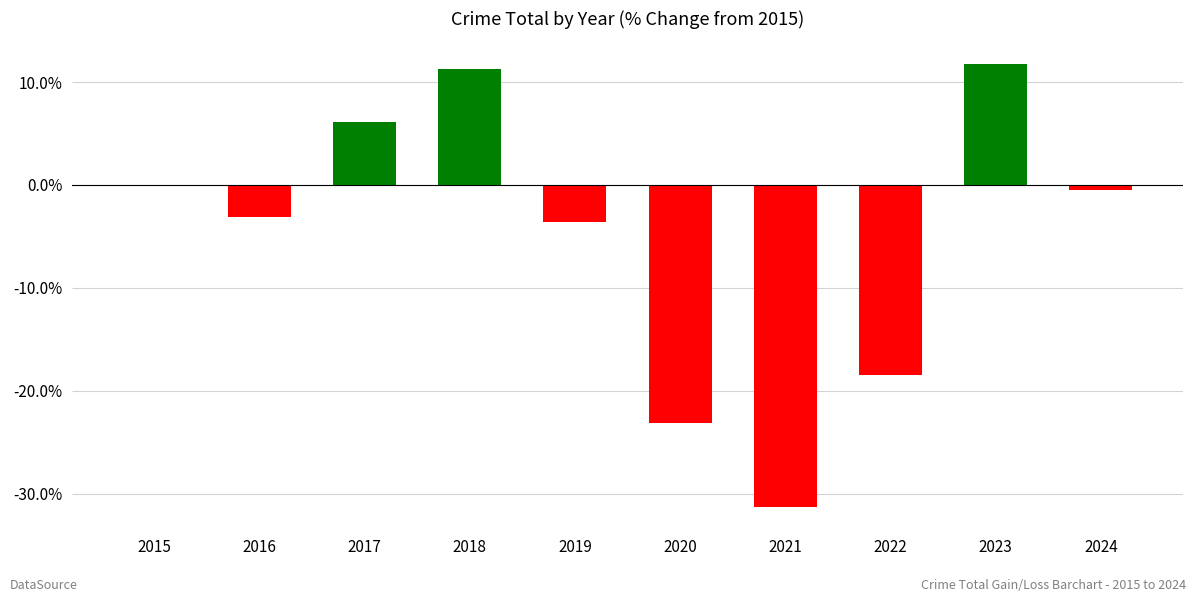

What is the greatest value displayed?

11.8